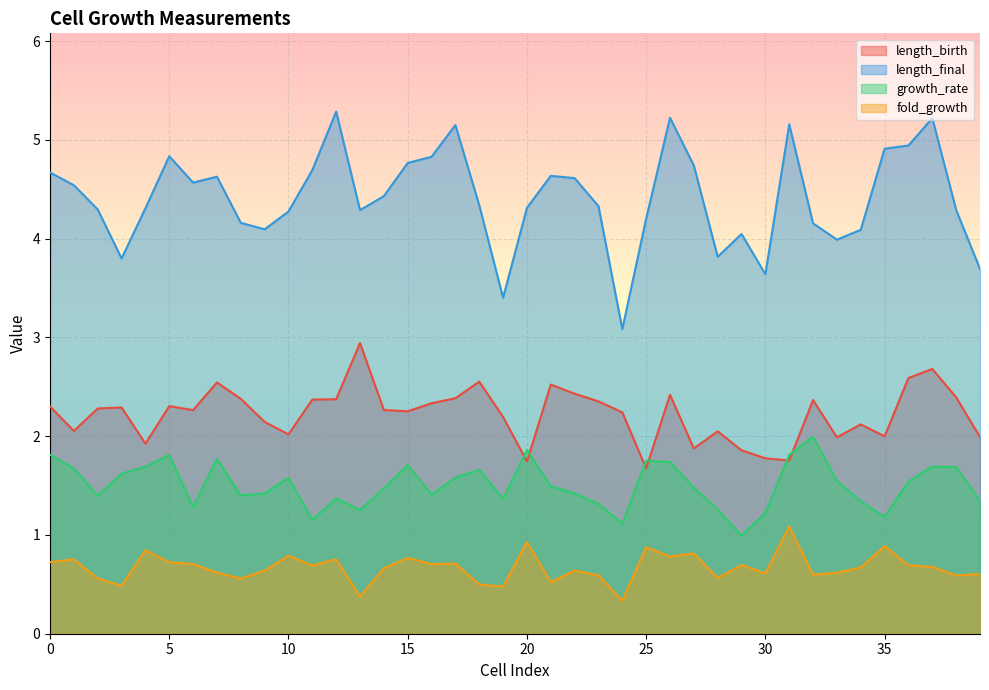

How many interior local valleys does the fold_growth series have?

13